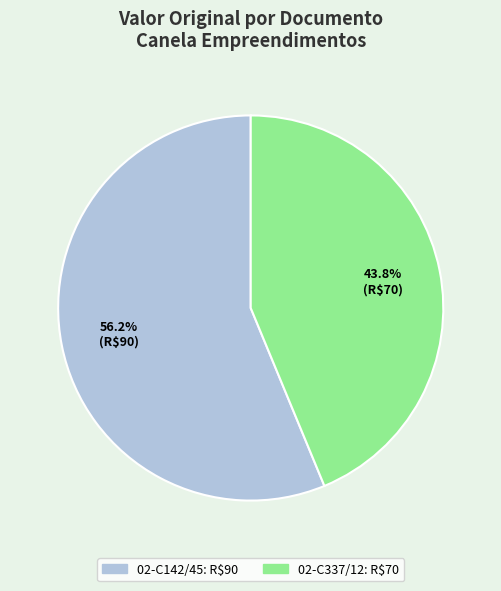

Is there a majority slice in this chart?

Yes